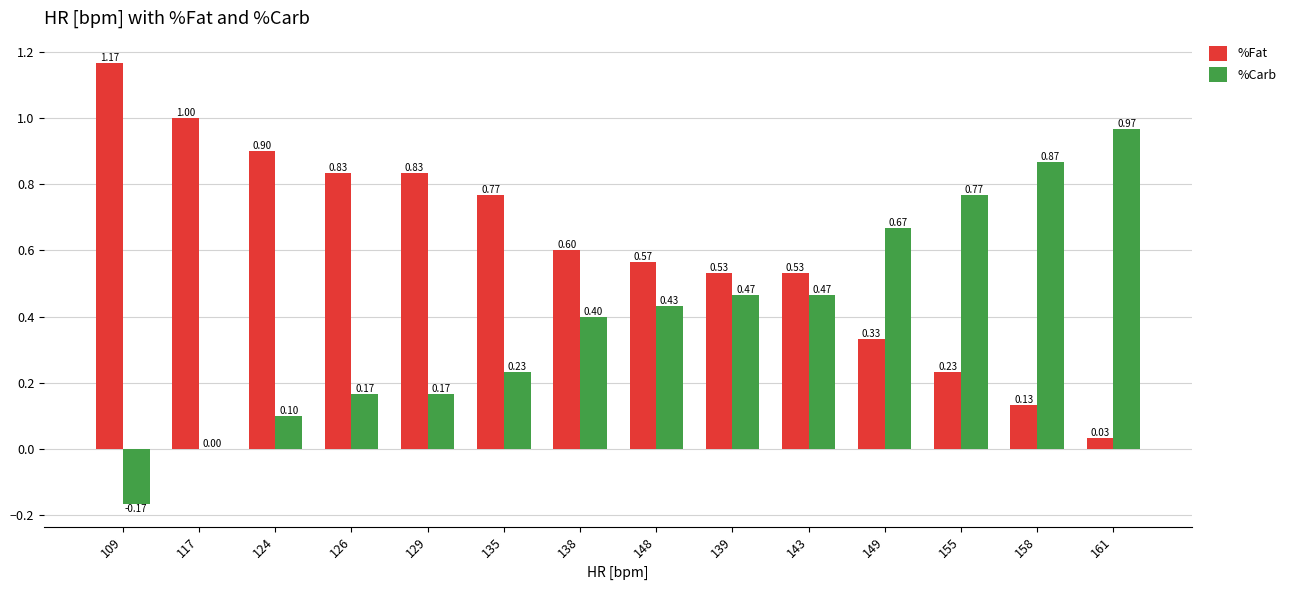

The %Fat series shows 0.6 at 148. True or false?

True